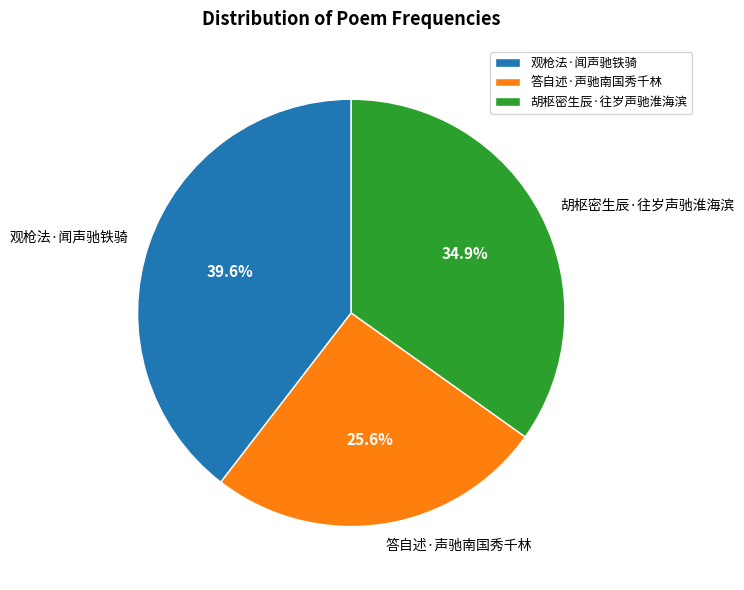

How many slices are in this pie chart?

3